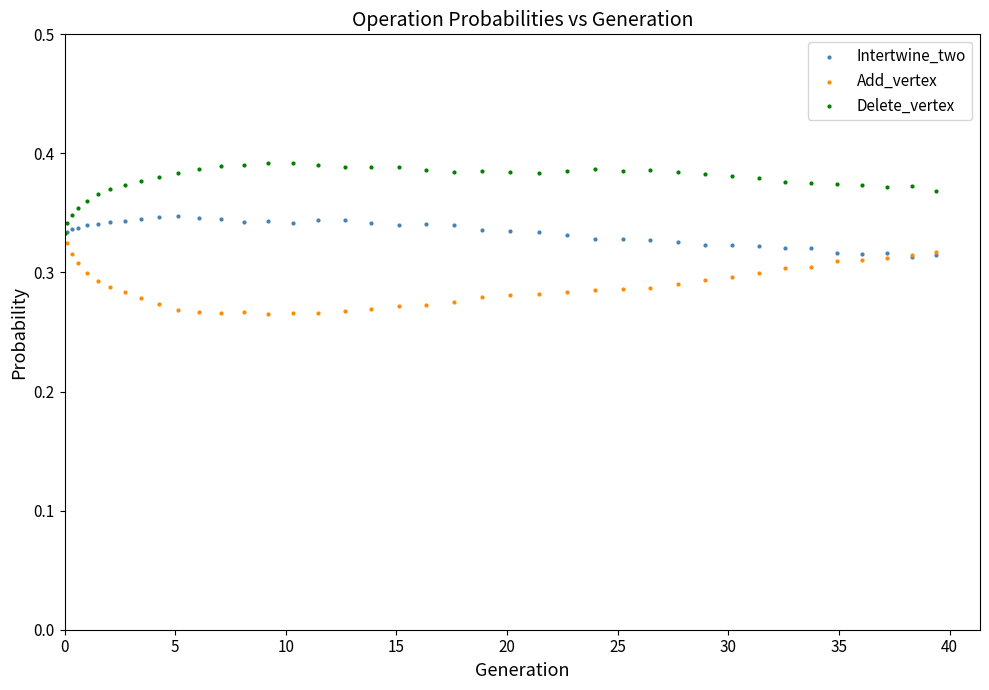

What are all the series names shown in the legend?

Intertwine_two, Add_vertex, Delete_vertex